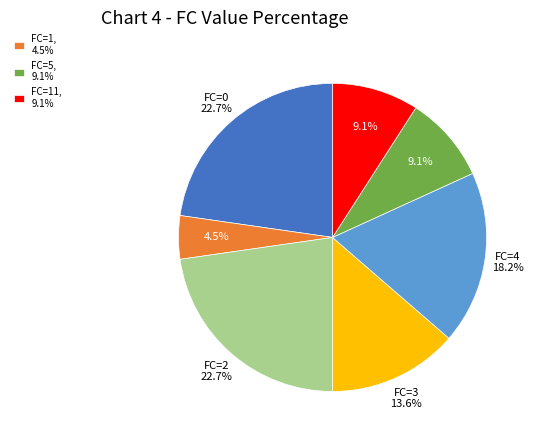

Is there a majority slice in this chart?

No